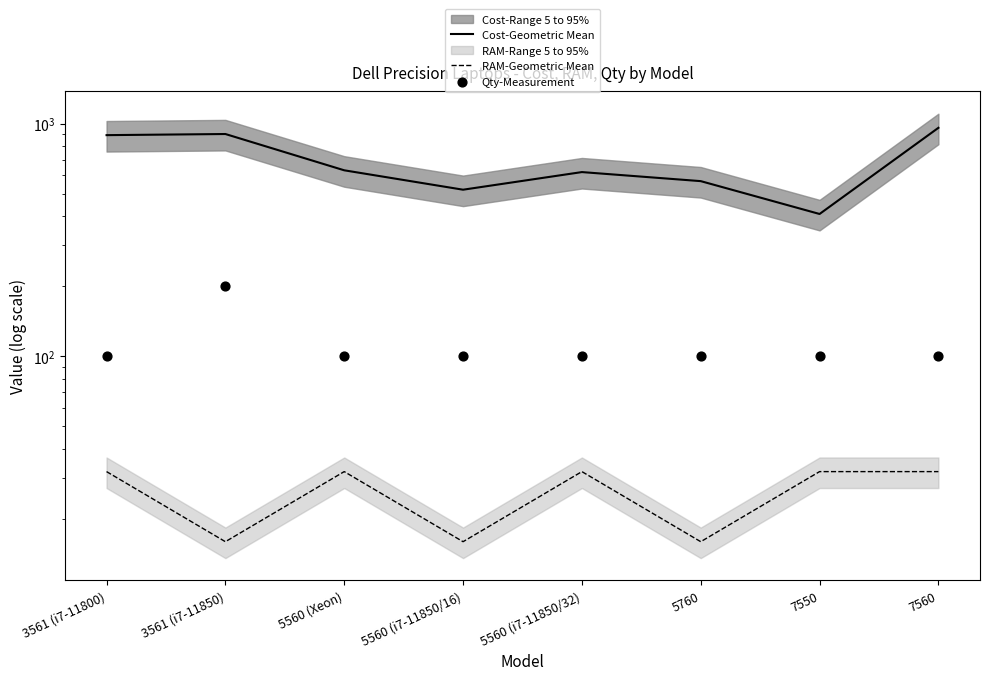

Which series has the widest spread of Y values?

Cost-Geometric Mean